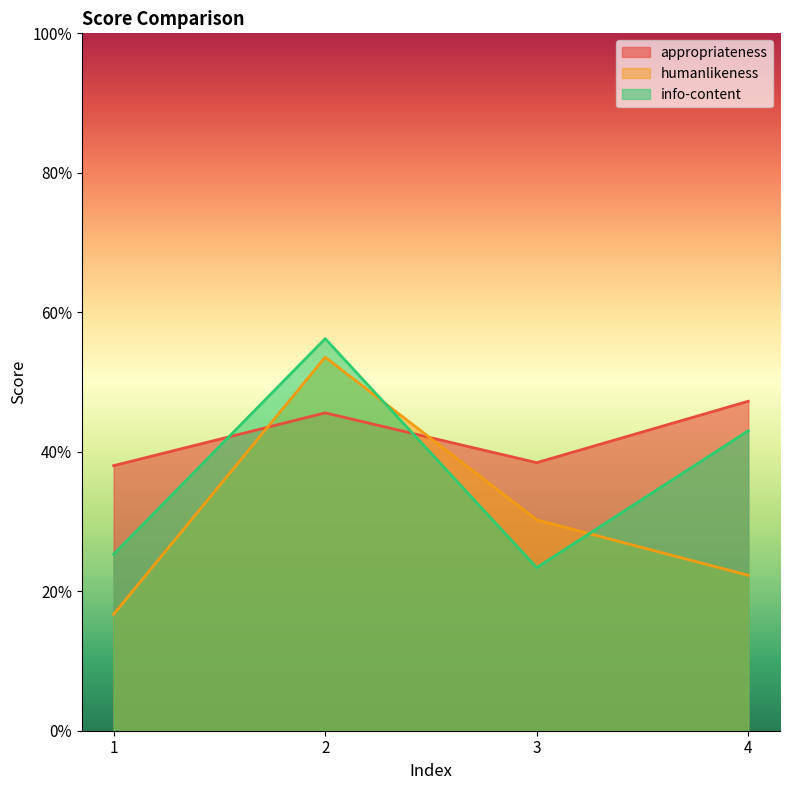

Reading left to right, transcribe all the data shown in this chart.

appropriateness: 1=0.4	2=0.5	3=0.4	4=0.5
humanlikeness: 1=0.2	2=0.5	3=0.3	4=0.2
info-content: 1=0.3	2=0.6	3=0.2	4=0.4